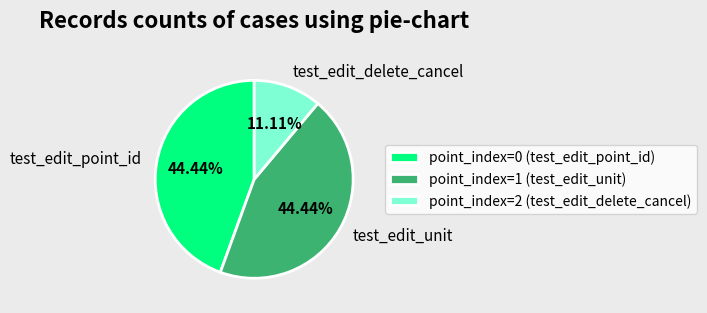

Do test_edit_unit and test_edit_delete_cancel together represent more than half of the pie?

Yes